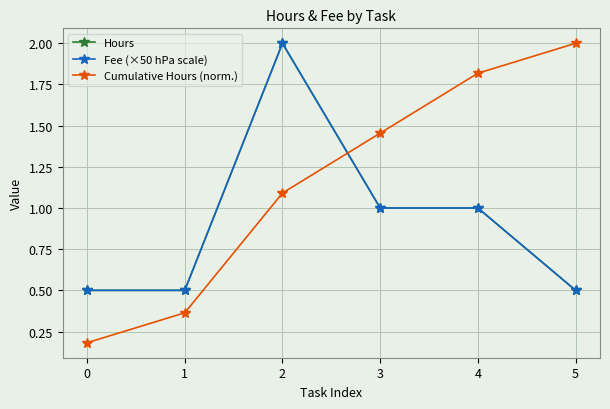

Reading left to right, extract all data points from this chart.

Hours: 0=0.5	1=0.5	2=2.0	3=1.0	4=1.0	5=0.5
Fee (×50 hPa scale): 0=0.5	1=0.5	2=2.0	3=1.0	4=1.0	5=0.5
Cumulative Hours (norm.): 0=0.2	1=0.4	2=1.1	3=1.5	4=1.8	5=2.0